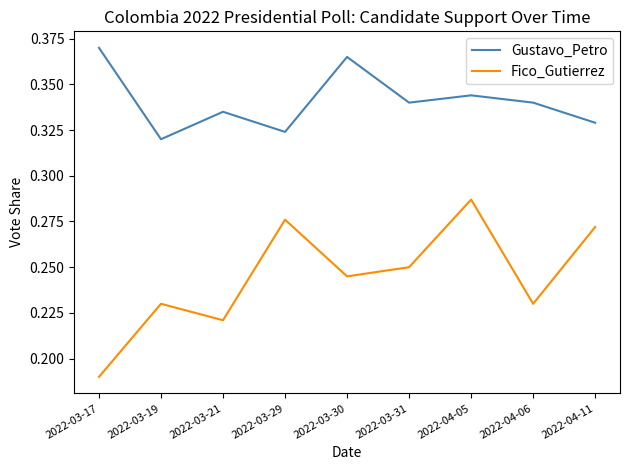

True or false: Gustavo_Petro and Fico_Gutierrez cross at least once.

False